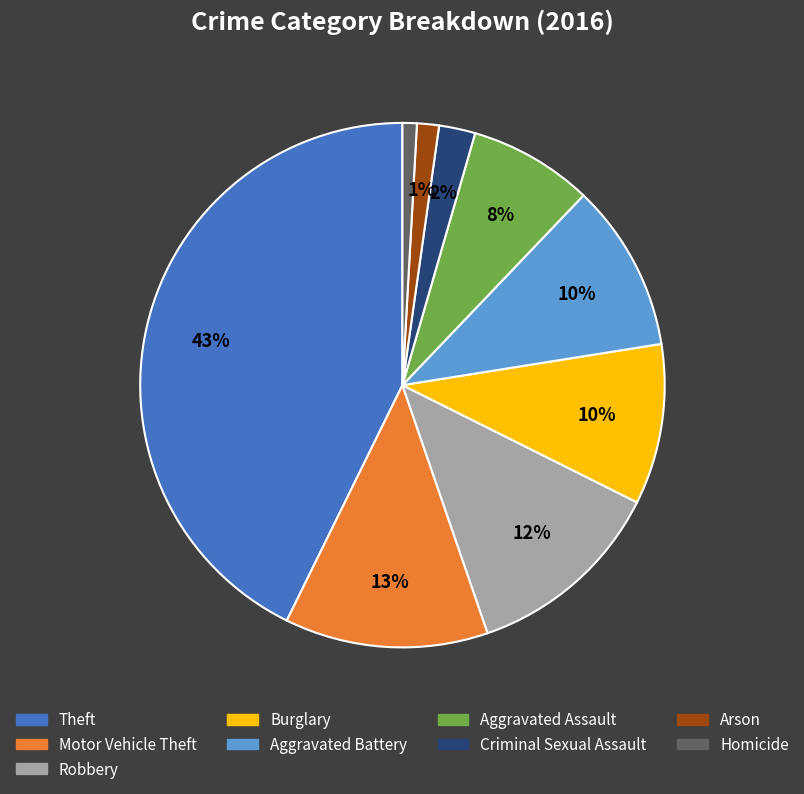

Which category has the biggest portion of the pie?

Theft